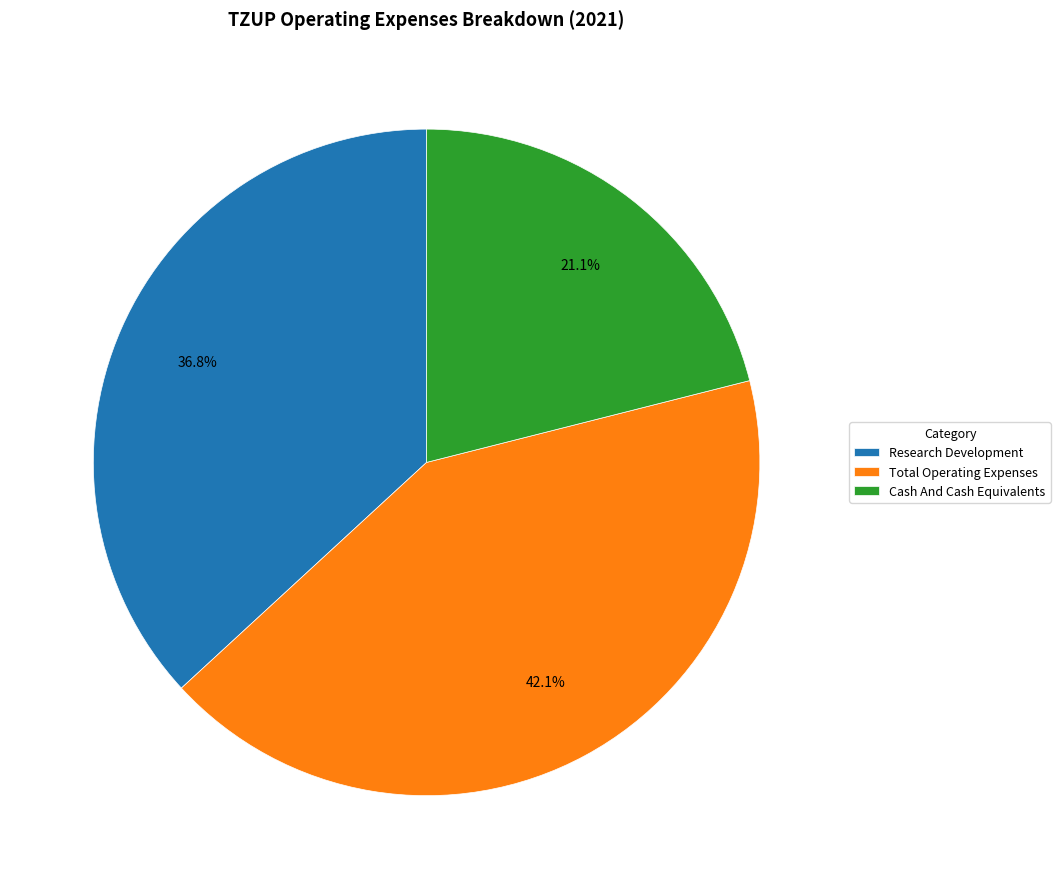

Count the number of slices in the pie.

3